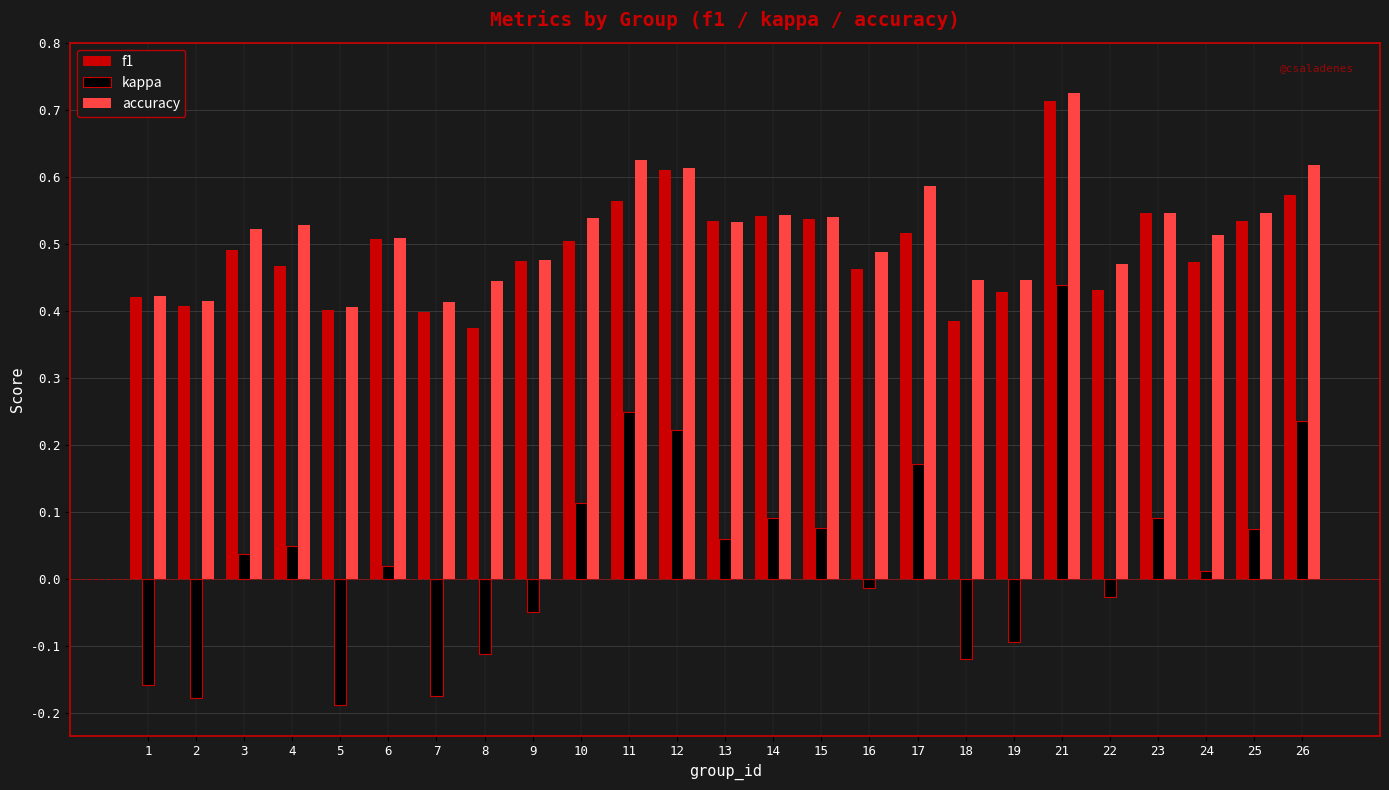

What is the sum of the f1 values at 2 and 8?

0.8